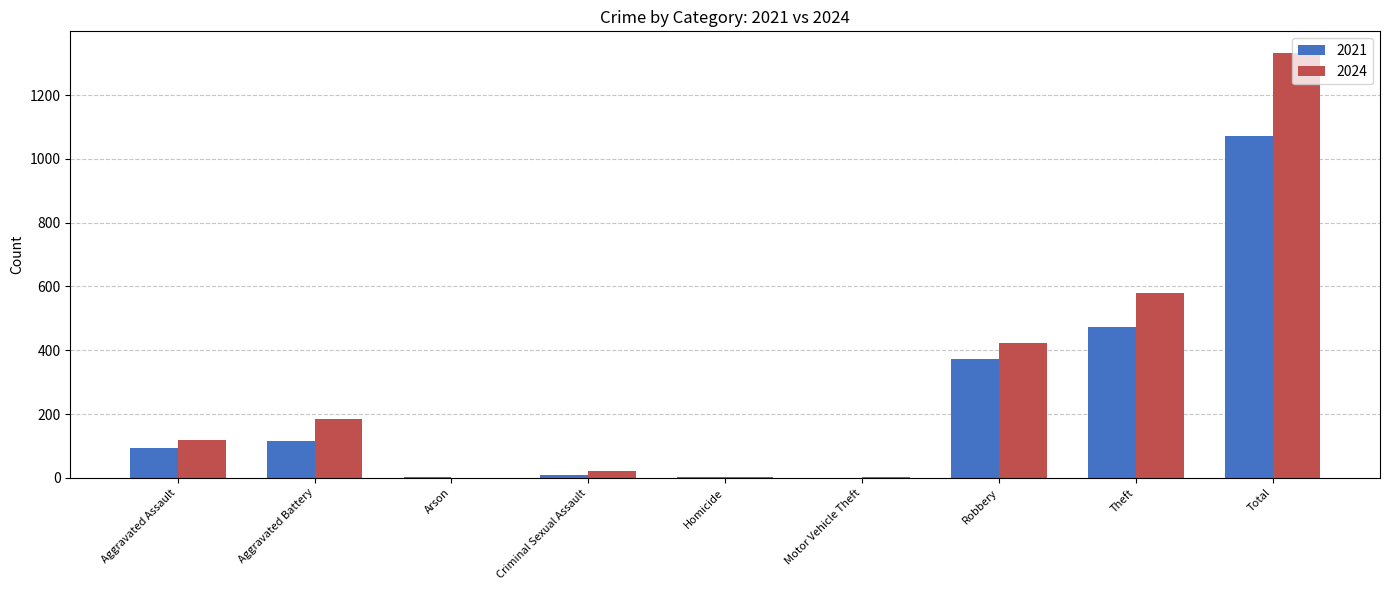

Where is 2021 nearest to the value 536?

Theft